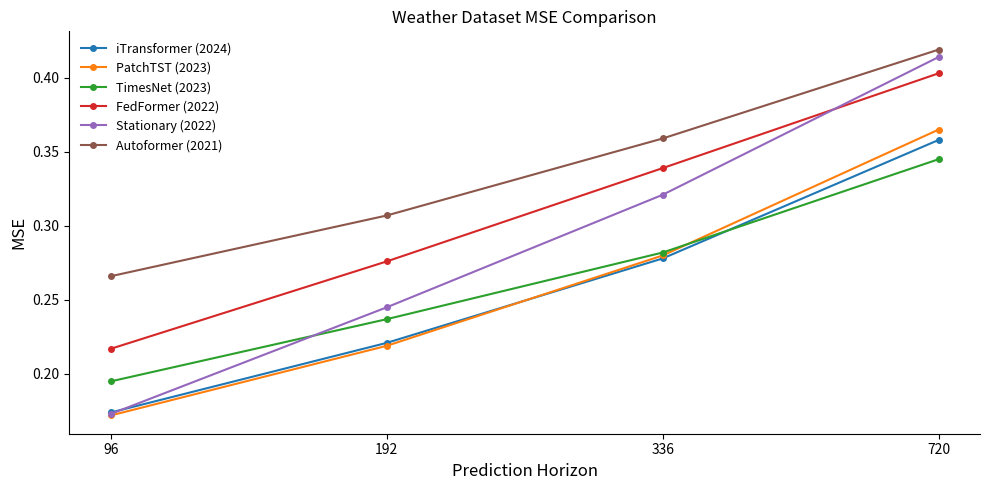

At which category is the sum across all series the highest?

720